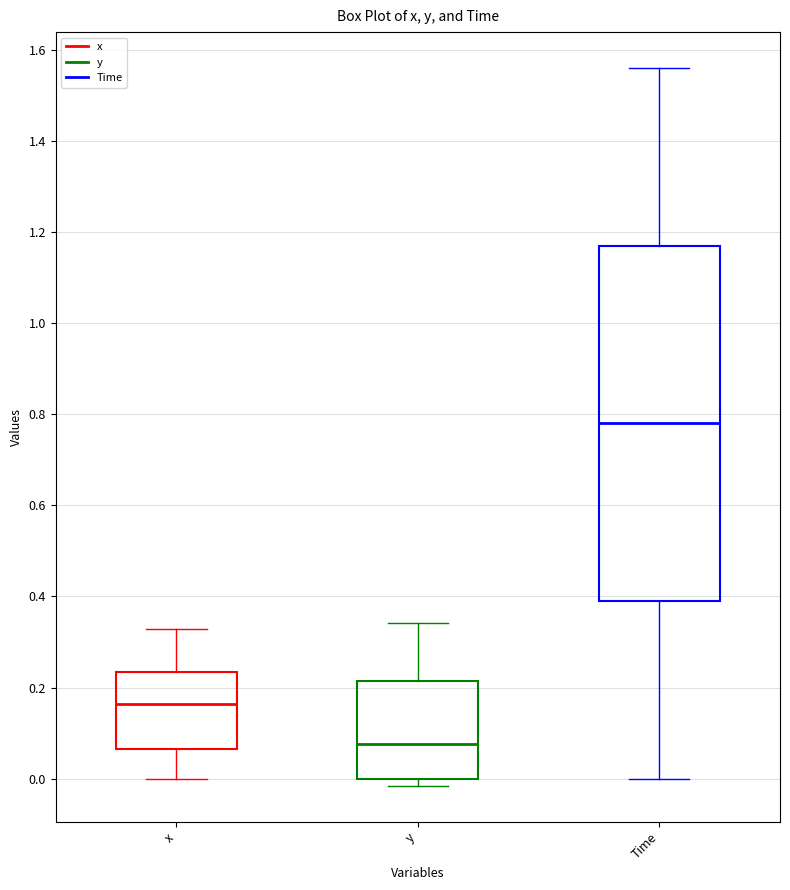

Where does the upper whisker of the box for y end on the y-axis? The values are not printed on the chart, so give them approximately, as read against the axis.

0.34